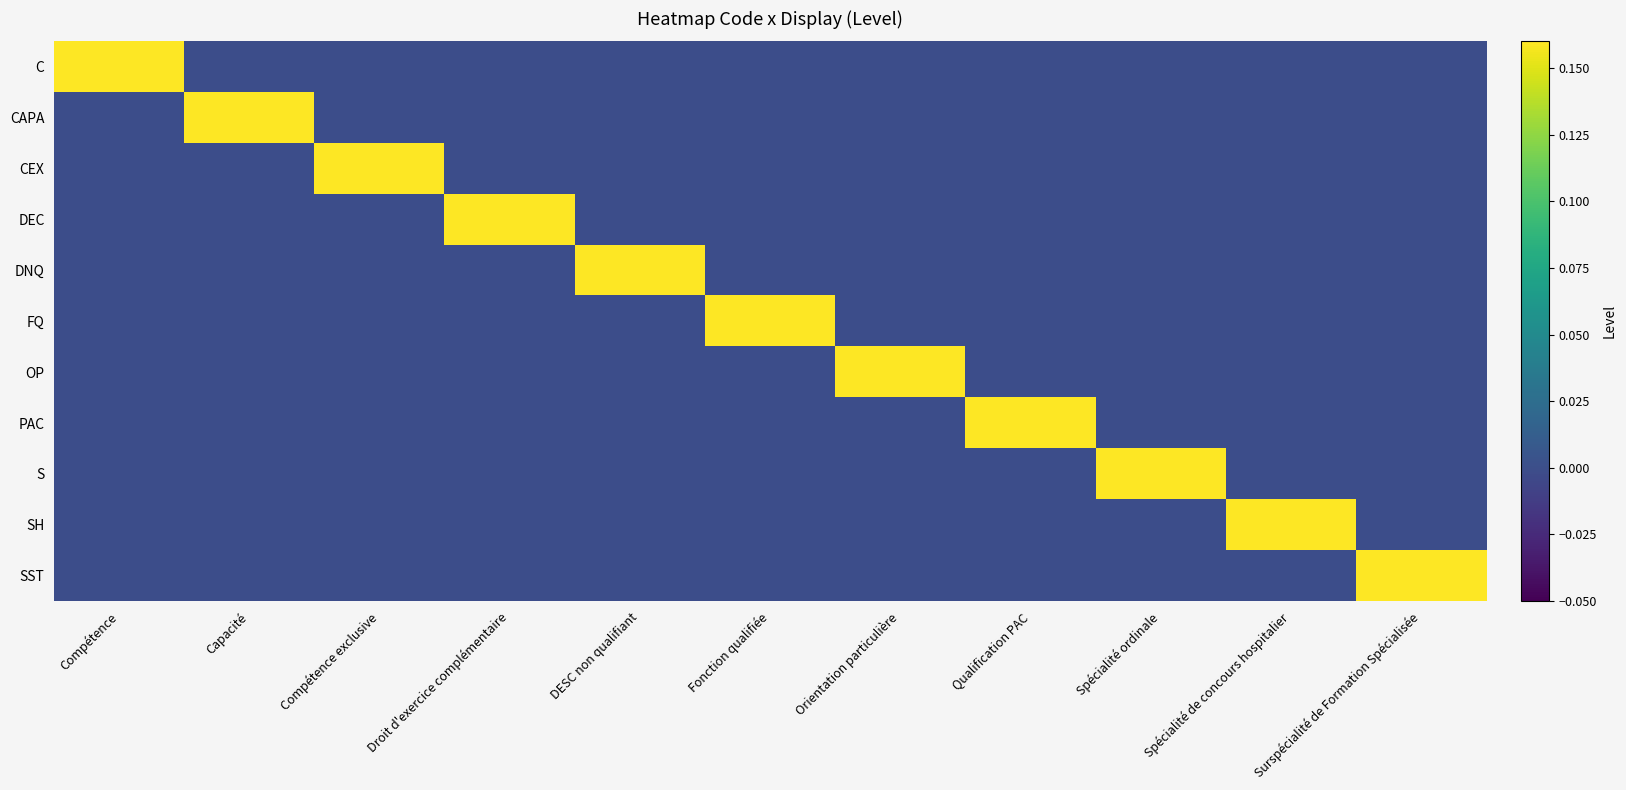

How many data points does each series have?

11